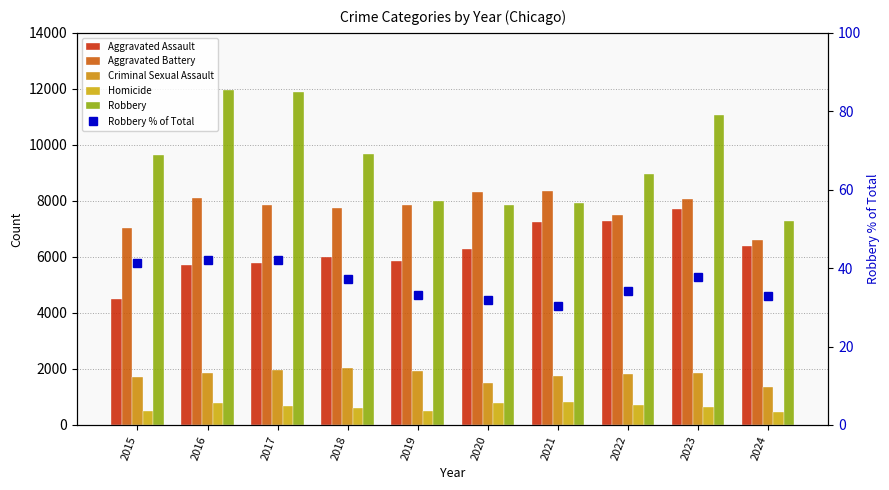

At how many categories does at least one series exceed 8014?

8